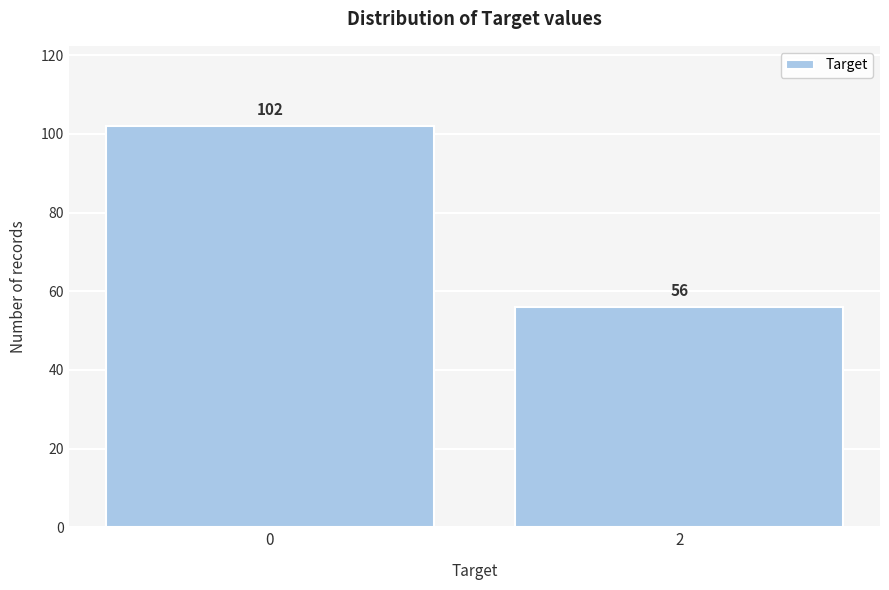

Reading right to left, list all the values displayed in this chart.

56	102